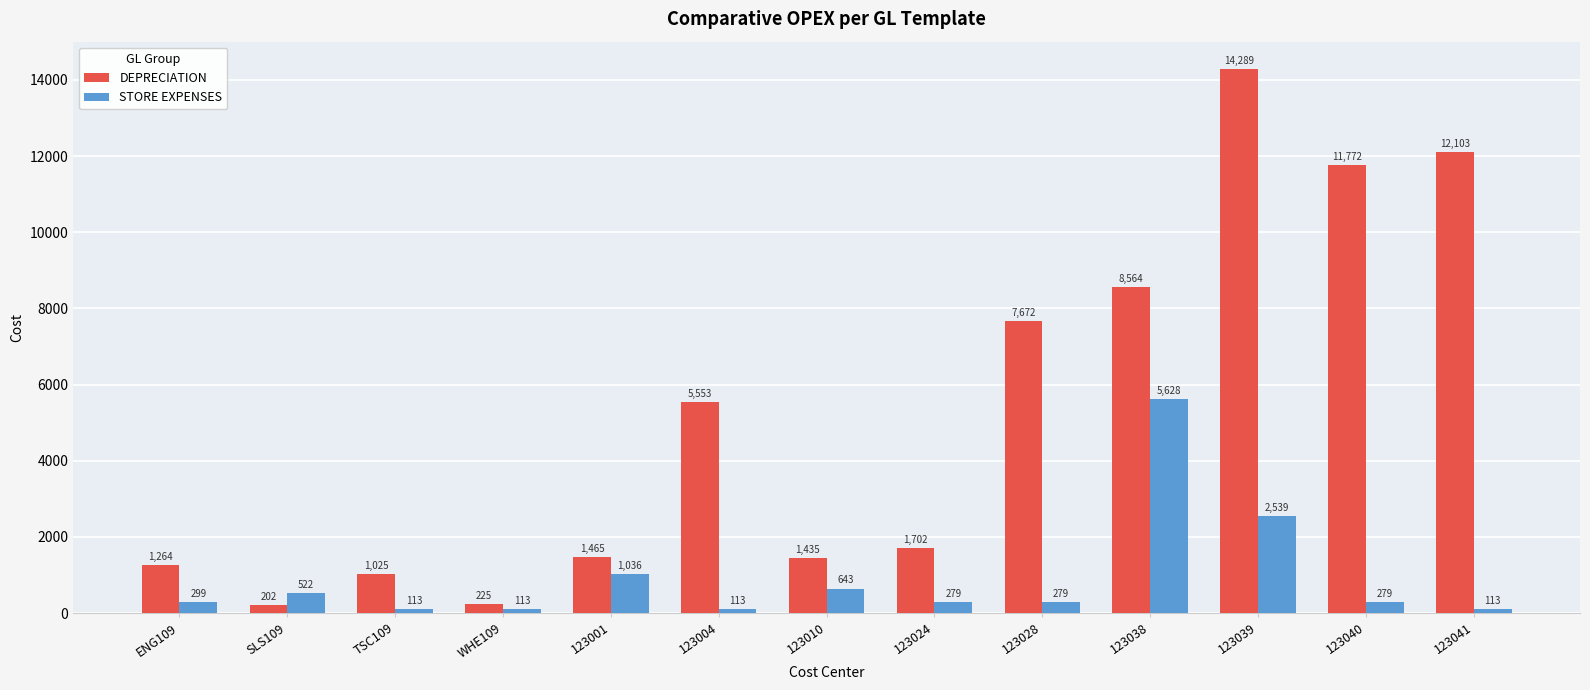

What is the difference between the second highest and second lowest values in the STORE EXPENSES series?

2426.1